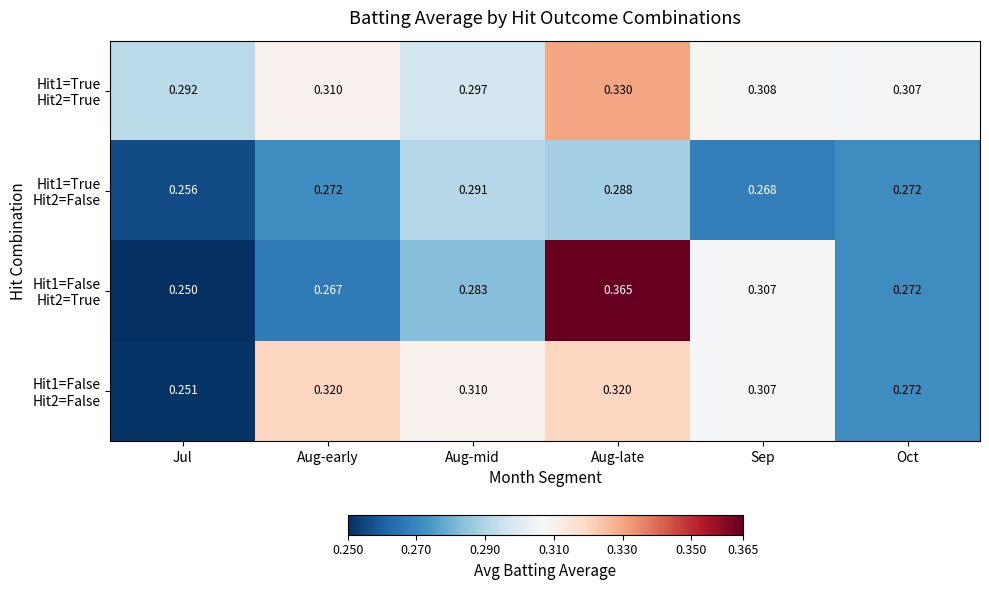

Which label corresponds to the largest value in the chart?

Aug-late